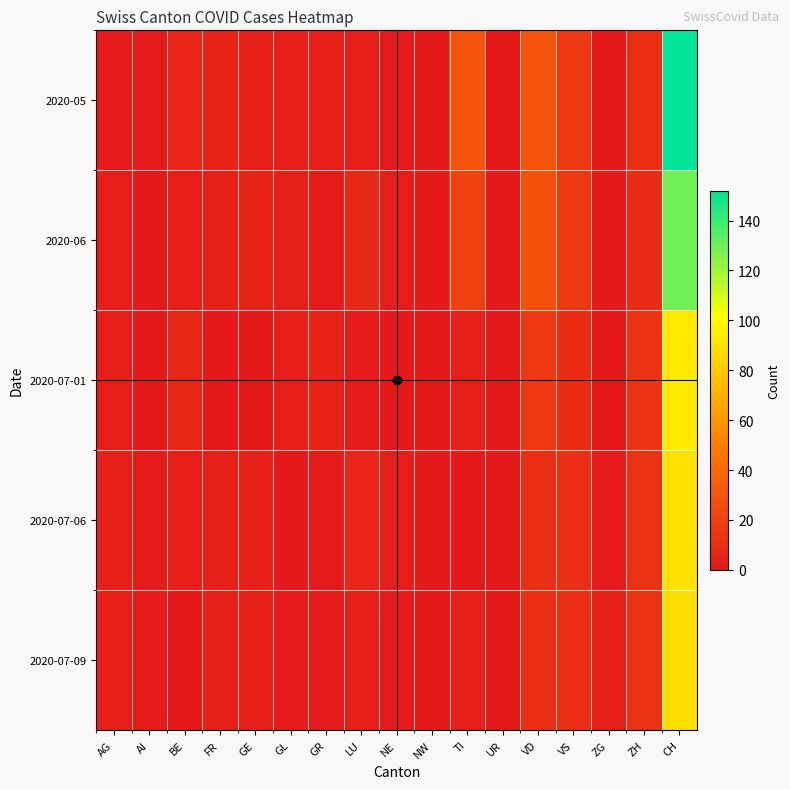

Rank the series by their maximum value, from lowest to highest.

2020-07-09, 2020-07-06, 2020-07-01, 2020-06, 2020-05